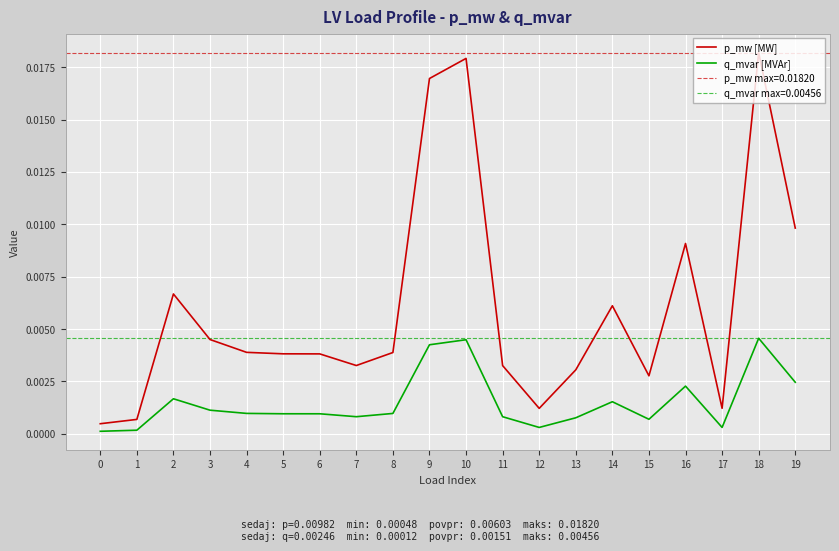

Which has a higher value, 10 or 8?

10